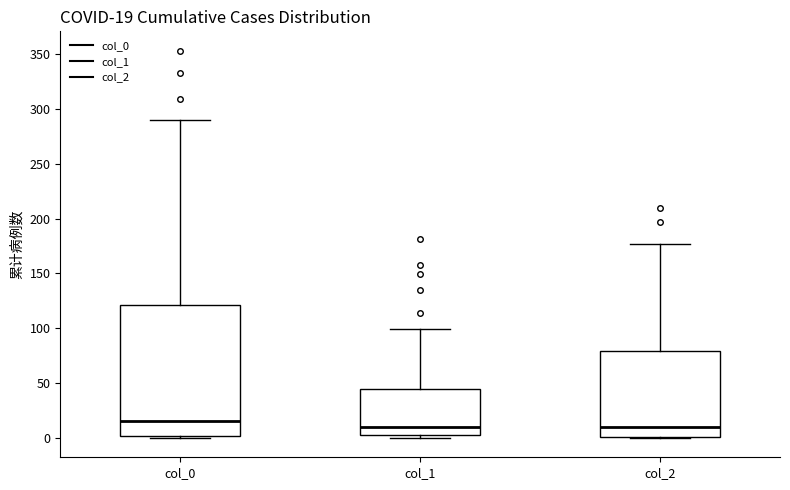

Which box is the tallest, from its lower edge to its upper edge?

col_0